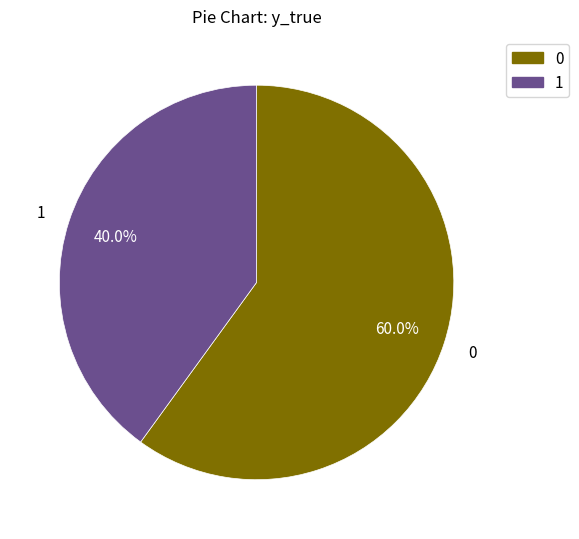

What percentage do 1 and 0 together represent?

100.0%